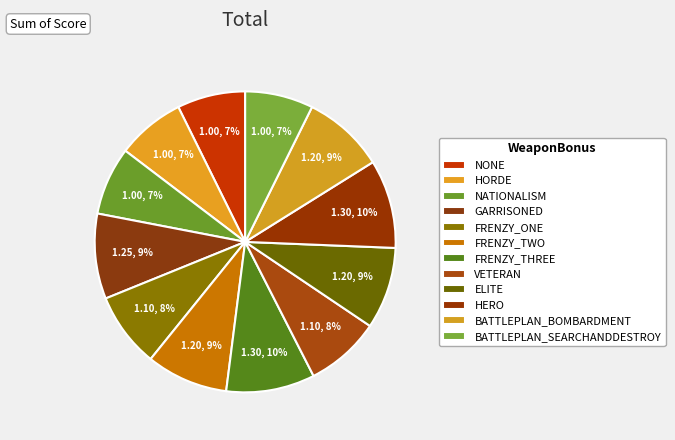

To the nearest percent, what portion does NONE represent?

7%